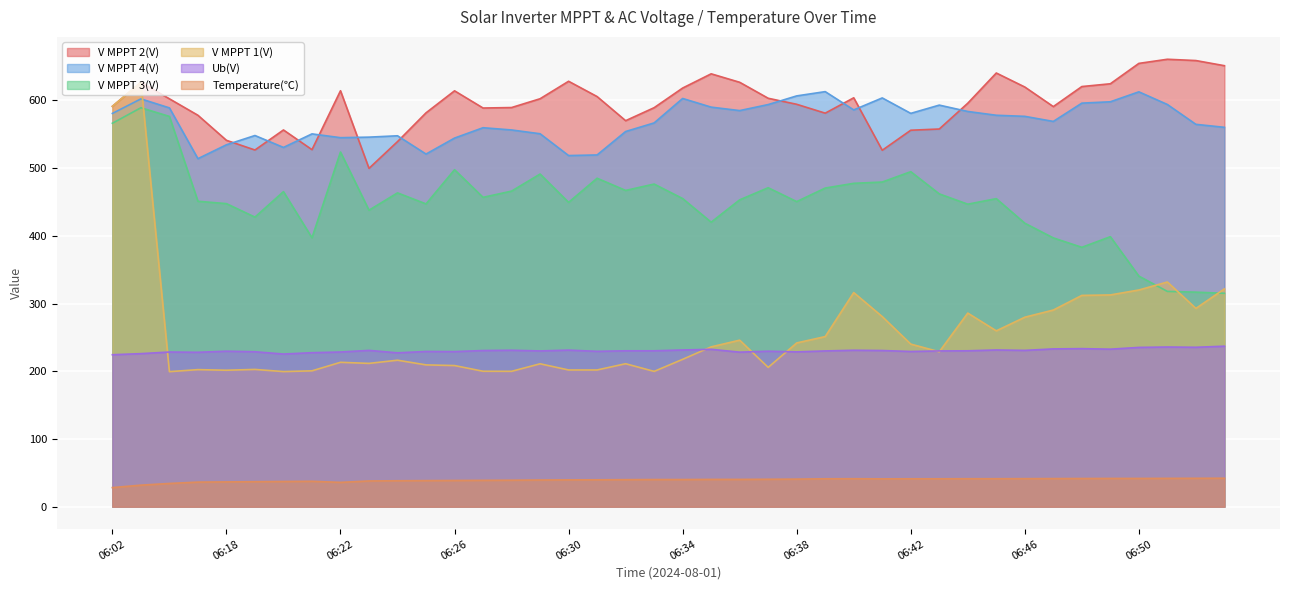

At which category is the sum across all series the highest?

06:07